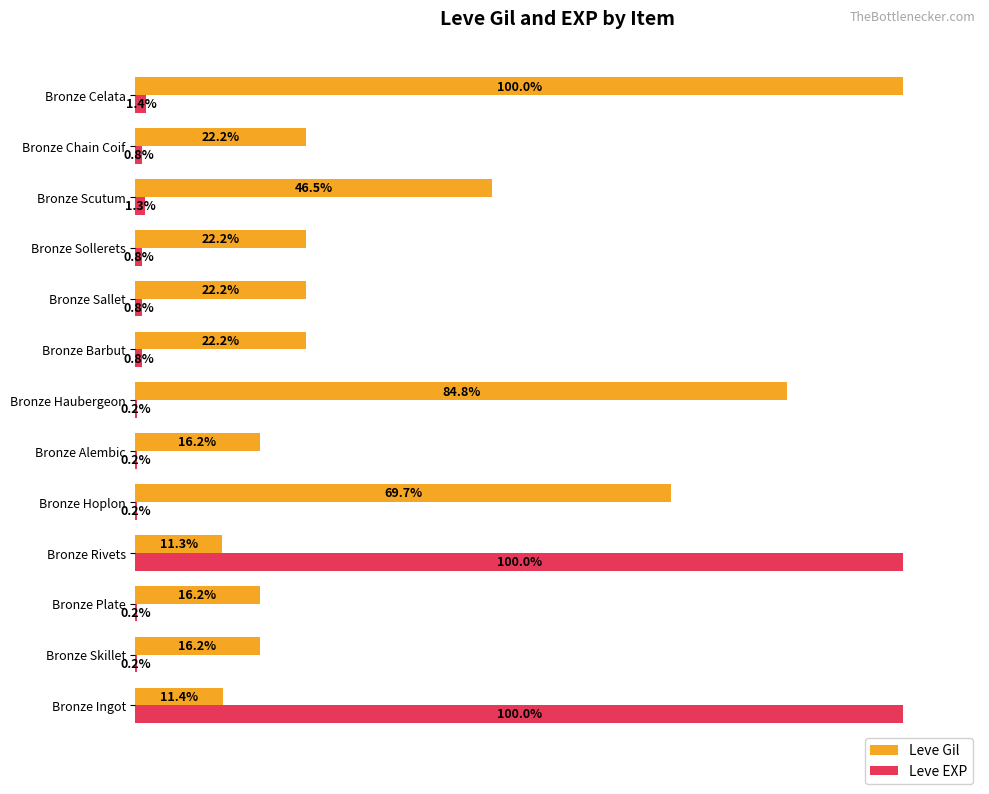

Which series changed the most between Bronze Barbut and Bronze Scutum?

Leve Gil